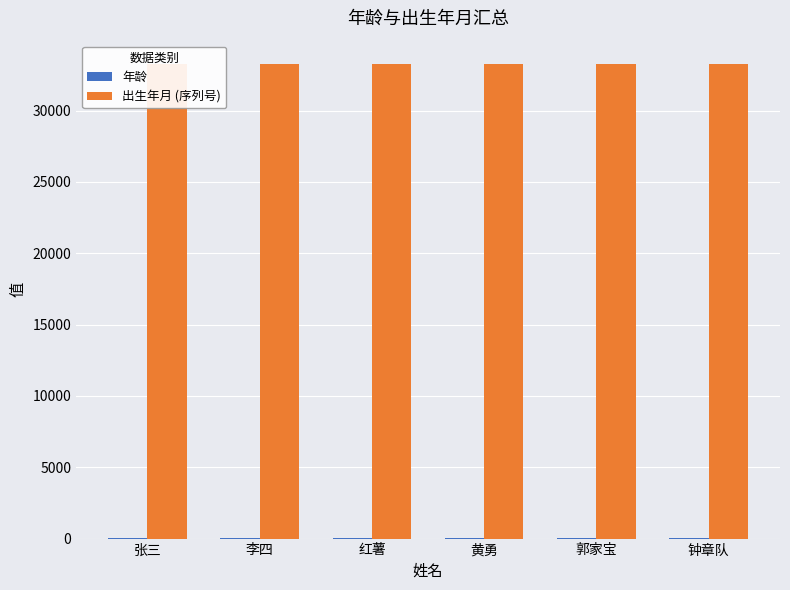

Which series has the largest total across all categories?

出生年月 (序列号)